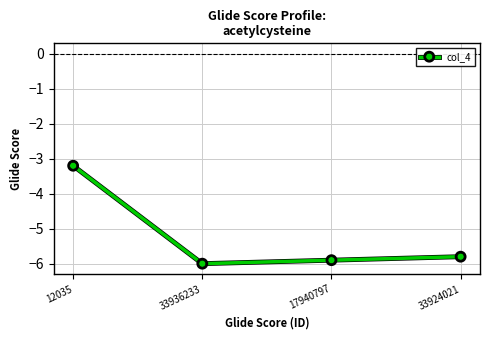

True or false: the data shows -9.5 at 33924021.

False